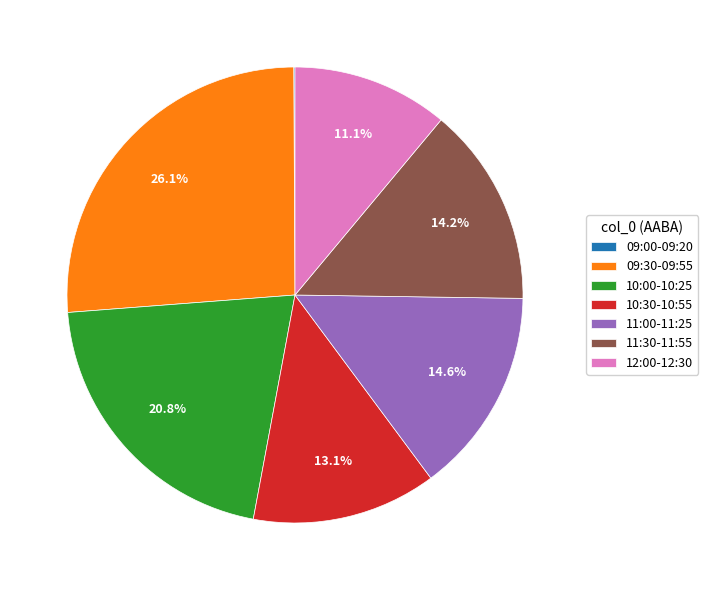

What percentage do 11:00-11:25 and 10:30-10:55 together represent?

27.7%